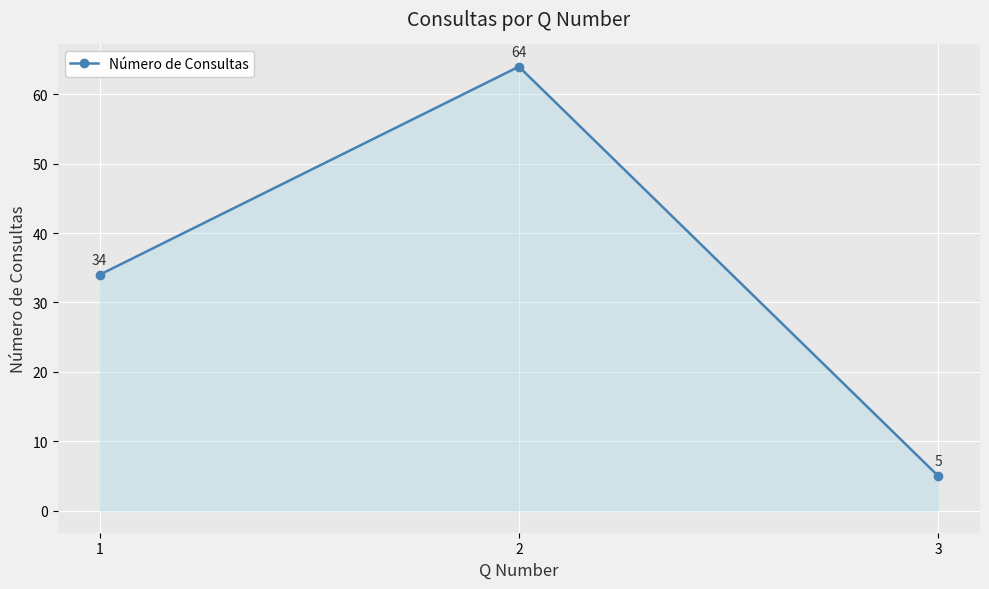

What value does the data have at 1, to the nearest 5?

35